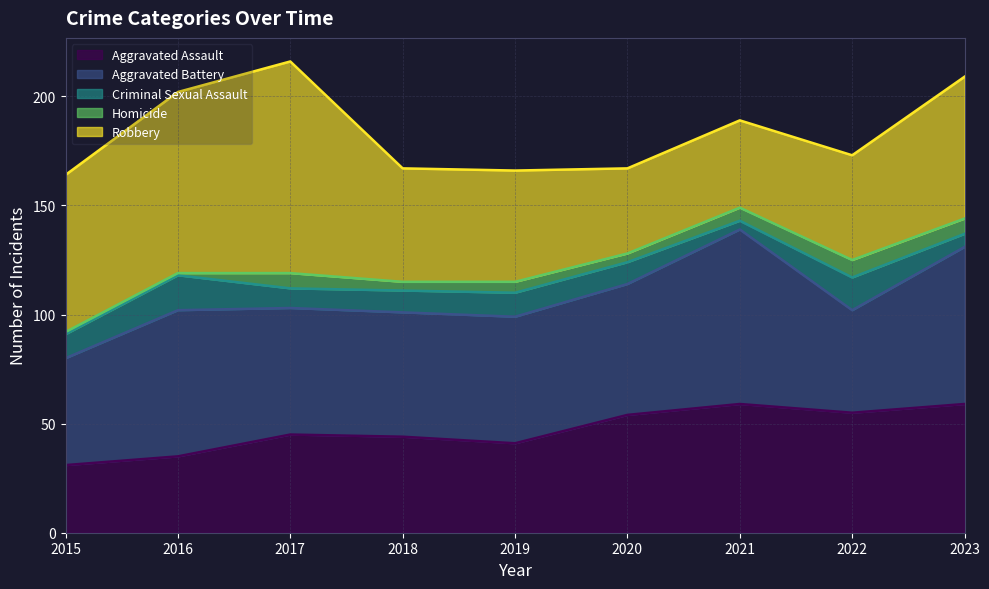

Which category has the highest value across all series?

2017